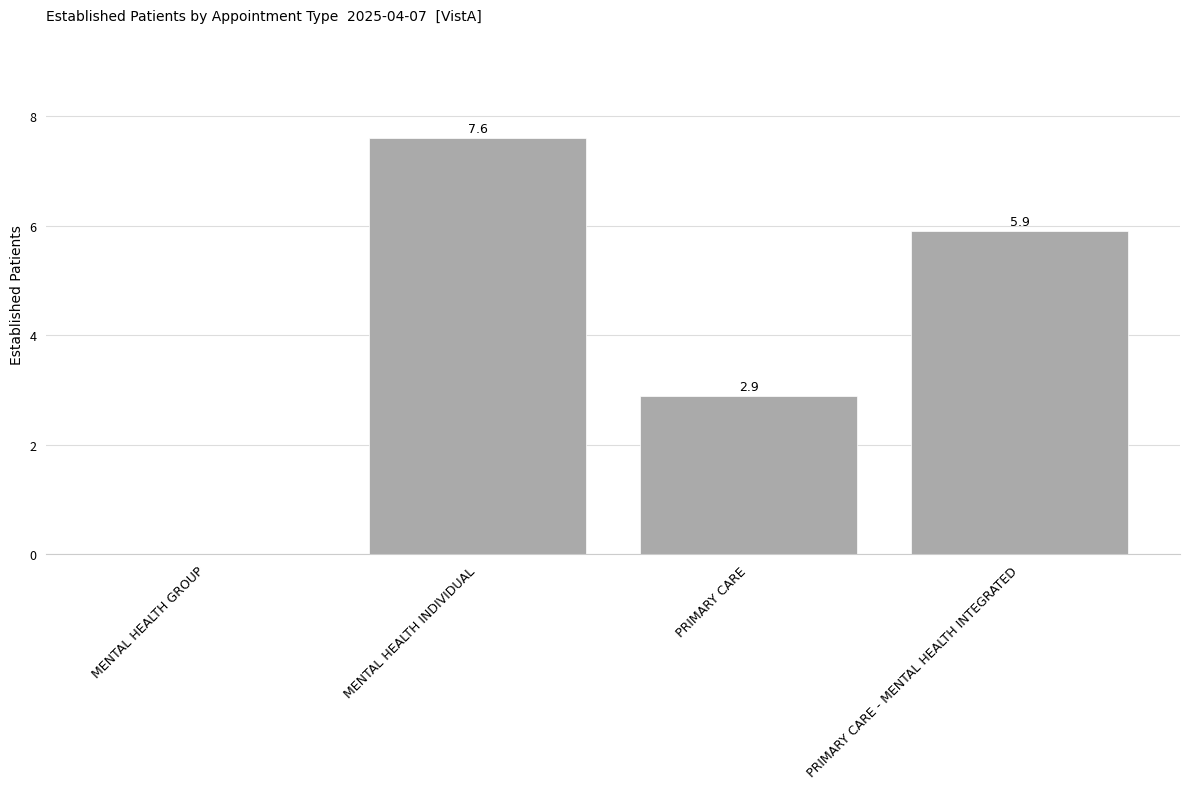

What is the greatest value displayed?

7.6